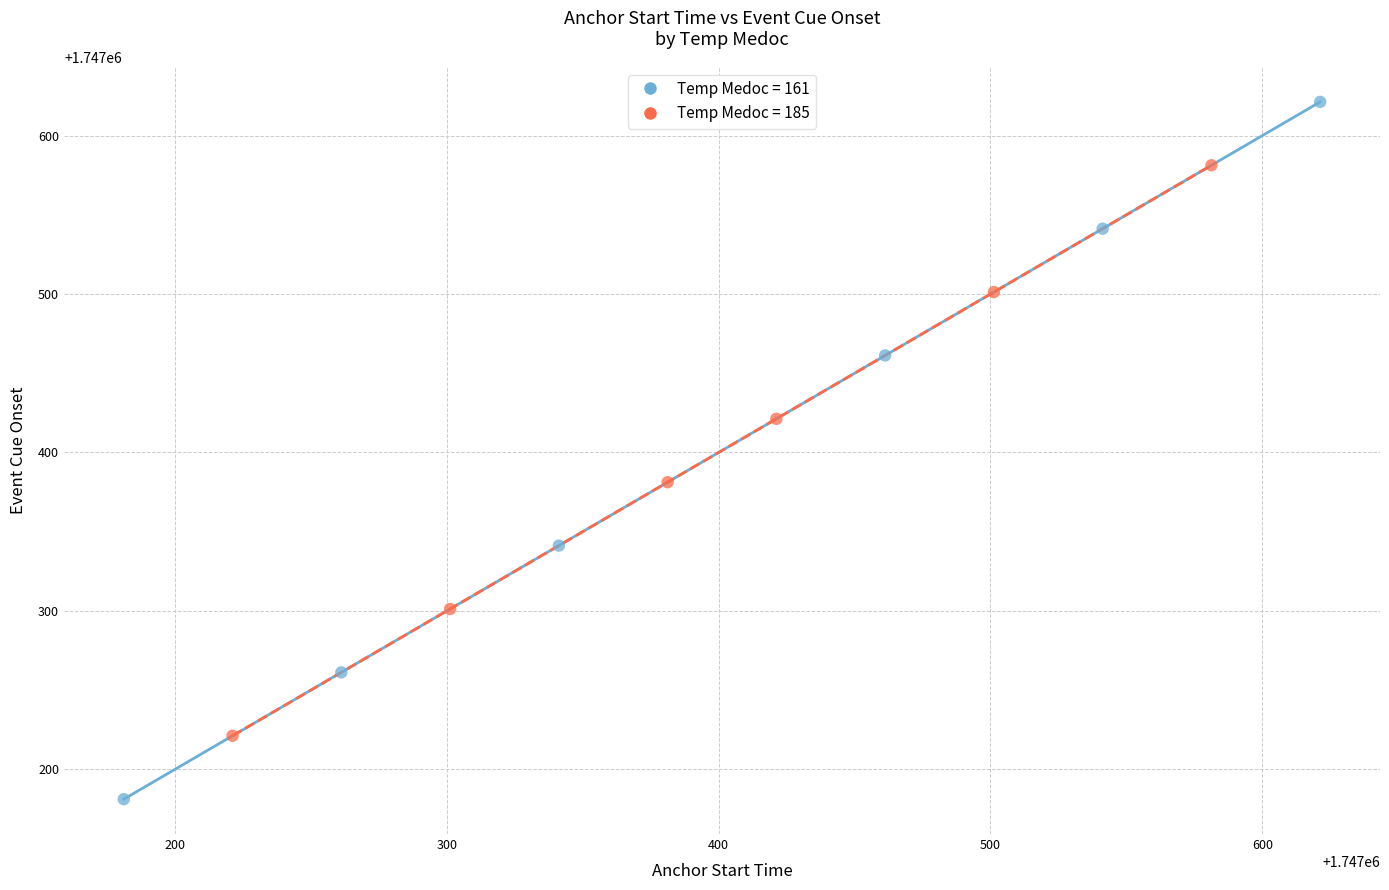

Which series reaches the maximum Y coordinate?

Temp Medoc = 161